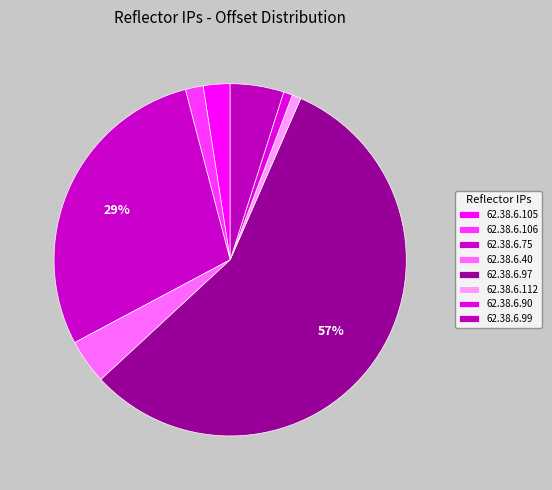

The 62.38.6.75 slice represents 29% of the pie. True or false?

True